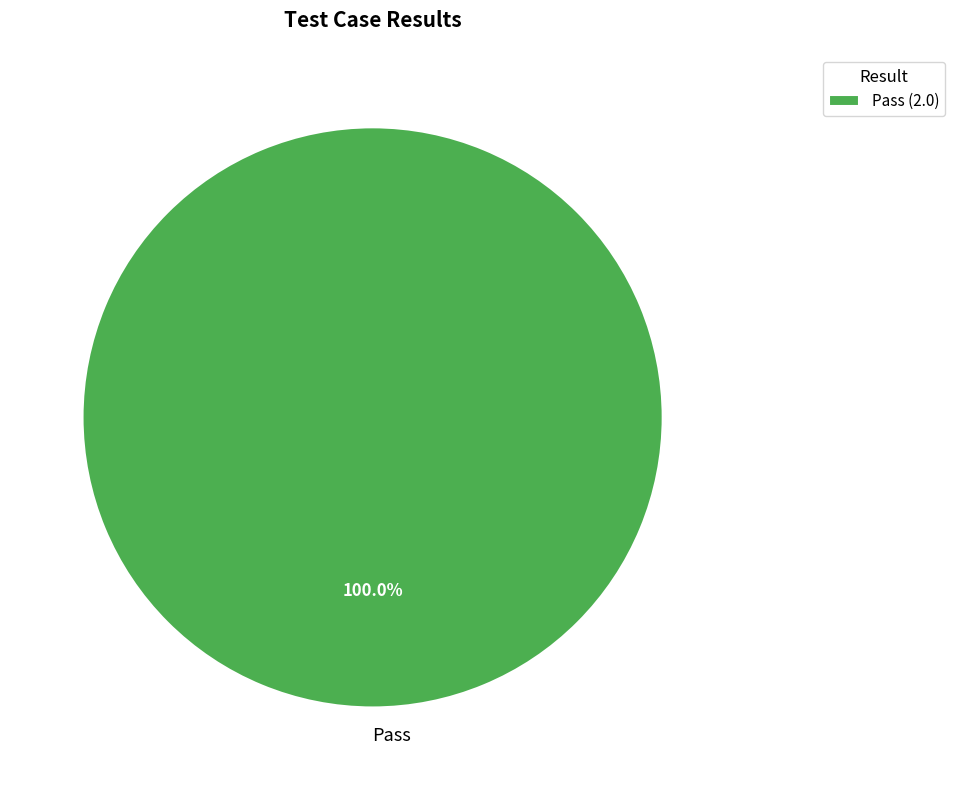

Does Pass represent more than half of the total?

Yes